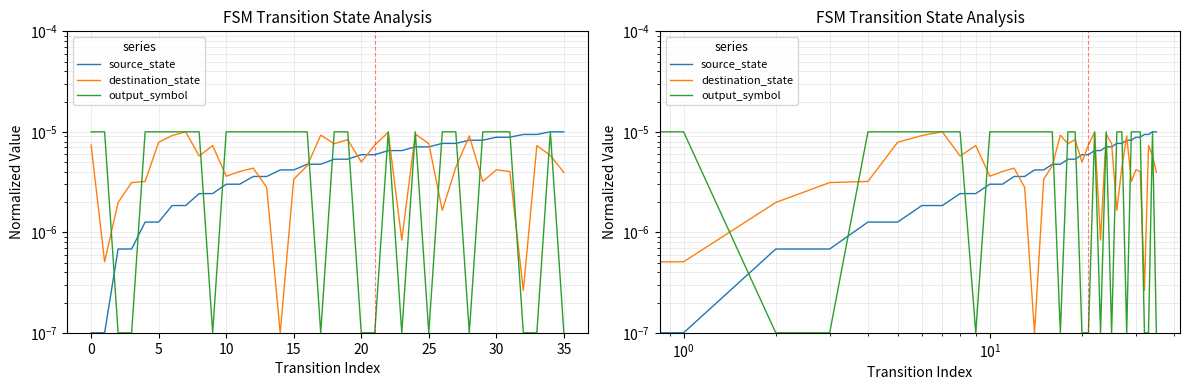

True or false: source_state and destination_state intersect in this chart.

True